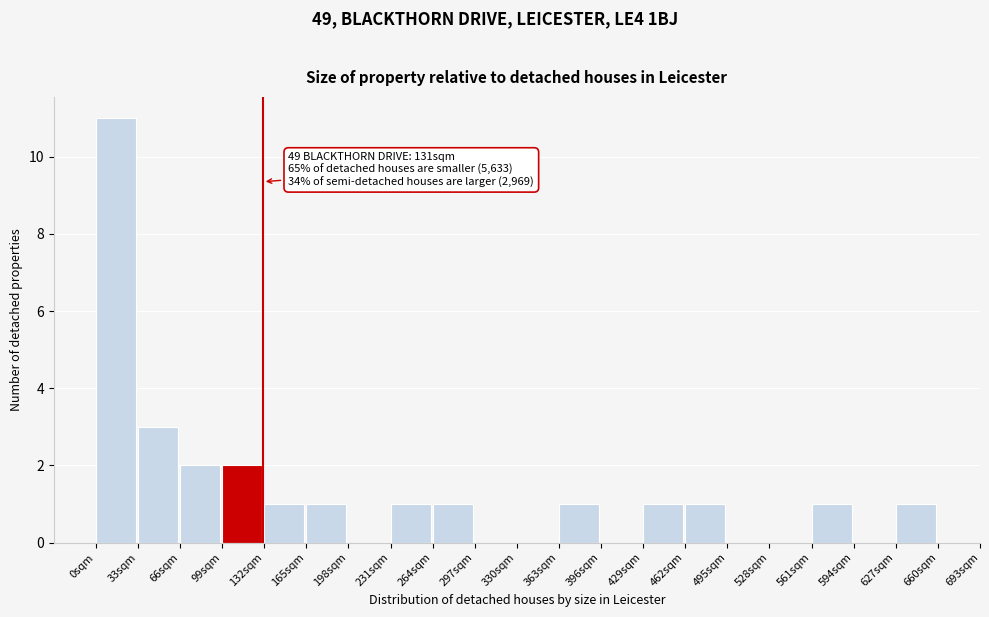

Which range on the x-axis has the tallest bar?

0 to 33